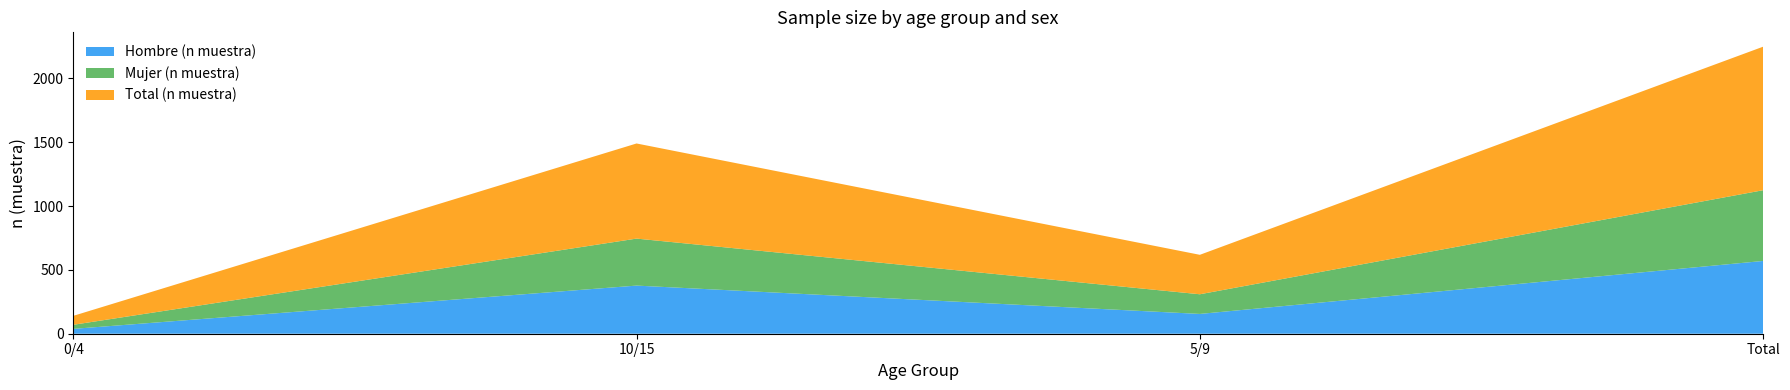

Reading right to left, extract all data points from this chart.

Hombre (n muestra): 570	155	377	38
Mujer (n muestra): 554	154	368	32
Total (n muestra): 1124	309	745	70